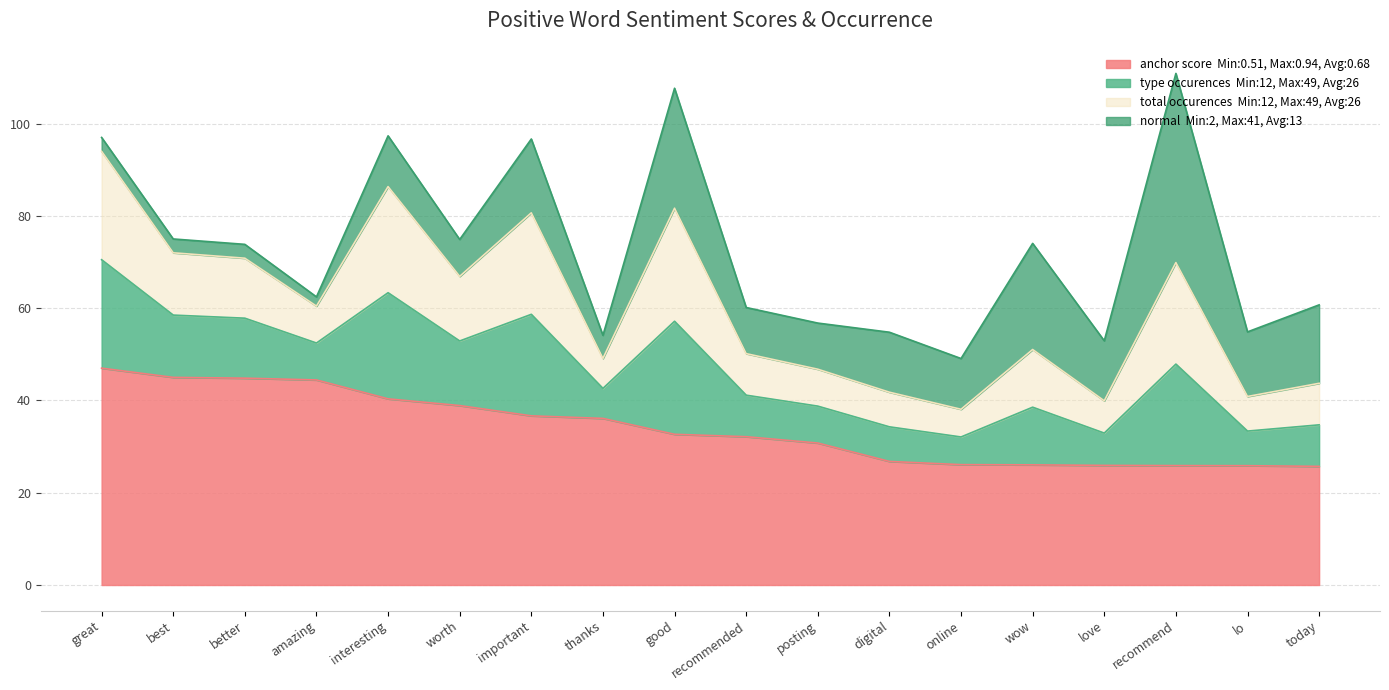

The anchor score series shows 36.1 at thanks. True or false?

True